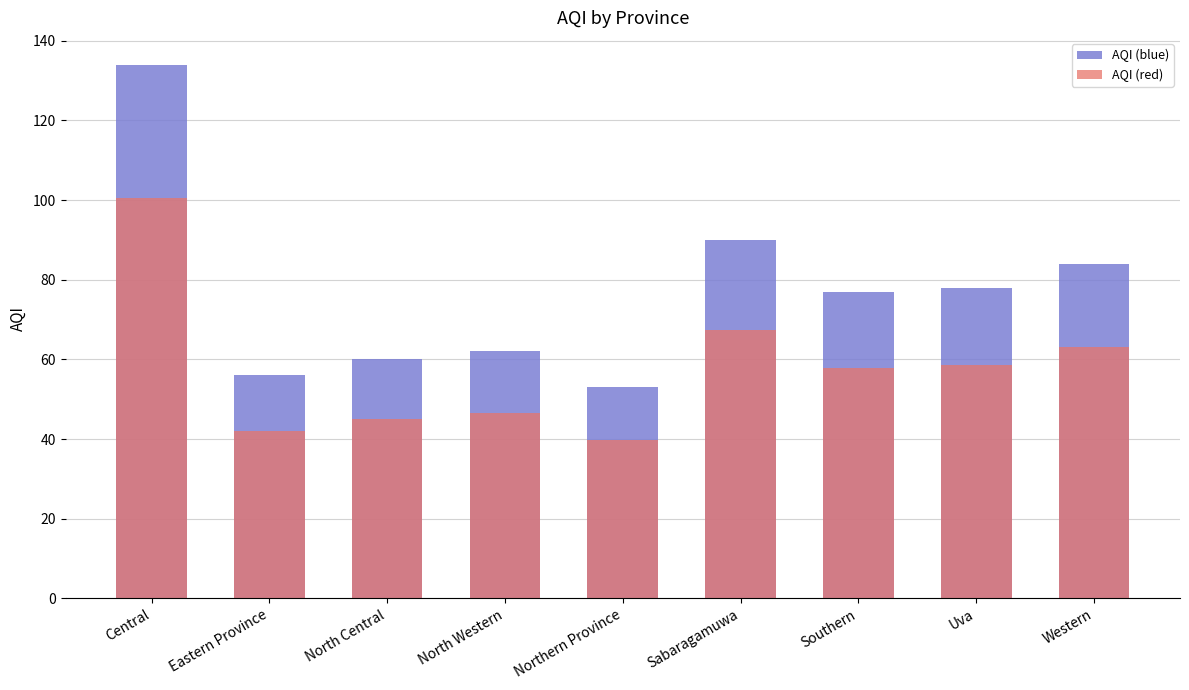

How many categories are shown in the chart?

9